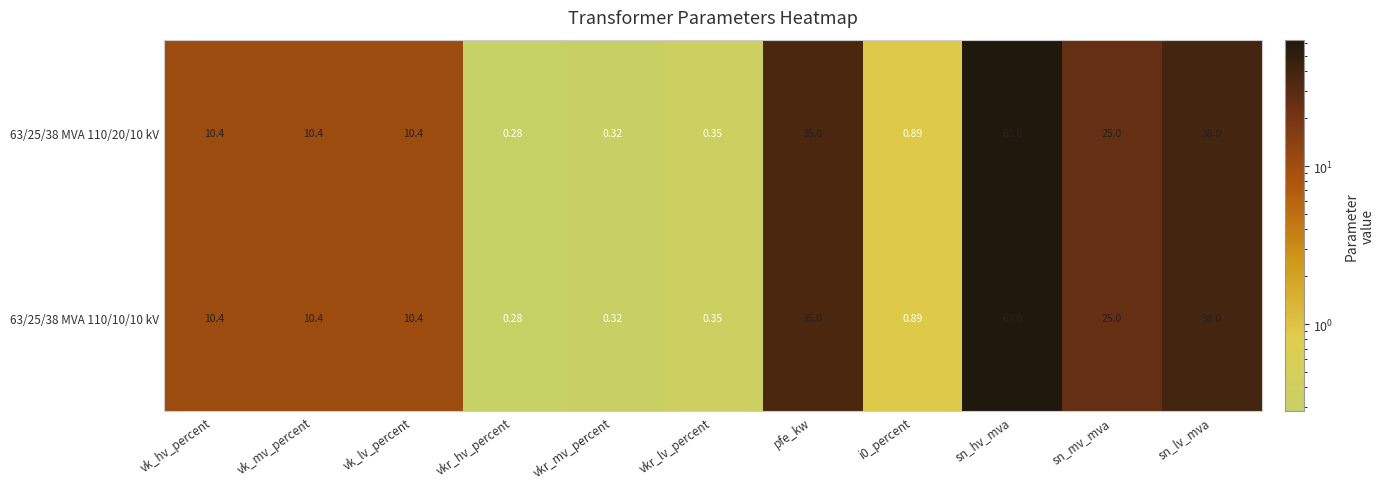

At which label does 63/25/38 MVA 110/20/10 kV first exceed 10?

vk_hv_percent